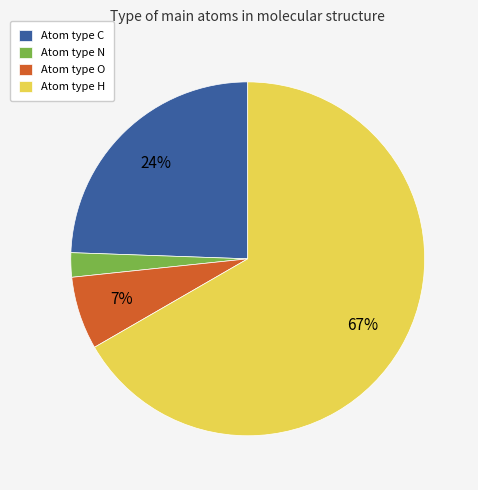

True or false: Atom type C accounts for 19% of the total.

False